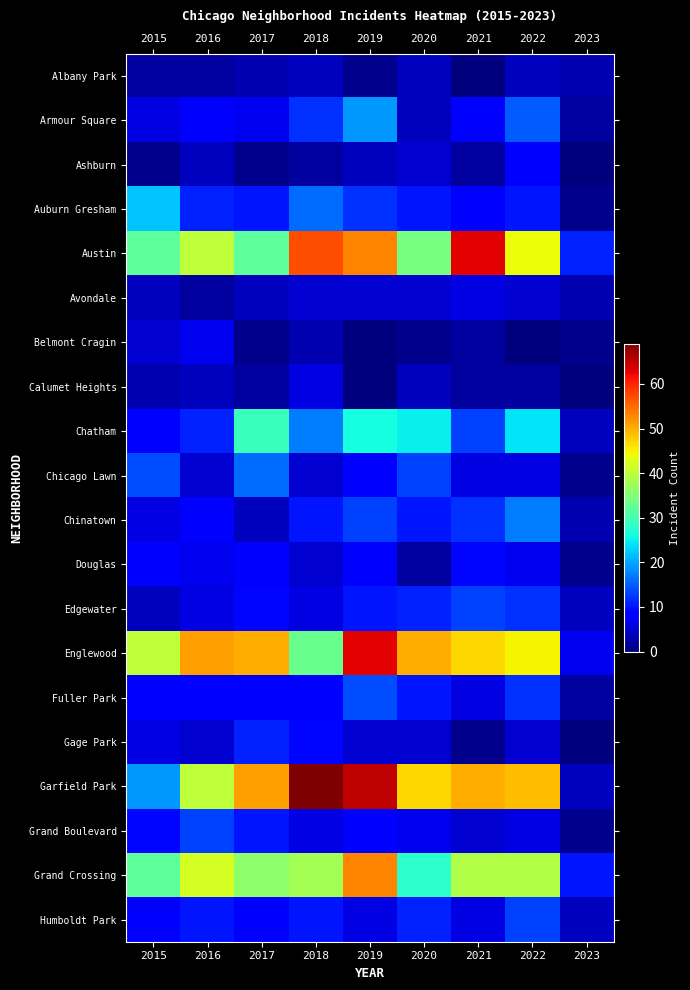

Reading left to right, transcribe all the data shown in this chart.

Albany Park: 2015=2	2016=2	2017=3	2018=4	2019=1	2020=4	2021=0	2022=4	2023=3
Armour Square: 2015=6	2016=8	2017=7	2018=12	2019=19	2020=4	2021=8	2022=15	2023=2
Ashburn: 2015=1	2016=4	2017=1	2018=2	2019=4	2020=5	2021=2	2022=8	2023=0
Auburn Gresham: 2015=22	2016=11	2017=10	2018=16	2019=12	2020=10	2021=8	2022=10	2023=1
Austin: 2015=32	2016=40	2017=32	2018=57	2019=53	2020=34	2021=63	2022=44	2023=11
Avondale: 2015=4	2016=2	2017=4	2018=5	2019=5	2020=5	2021=6	2022=5	2023=3
Belmont Cragin: 2015=5	2016=7	2017=1	2018=3	2019=0	2020=1	2021=2	2022=0	2023=1
Calumet Heights: 2015=3	2016=4	2017=2	2018=6	2019=0	2020=4	2021=2	2022=2	2023=0
Chatham: 2015=8	2016=11	2017=29	2018=17	2019=26	2020=25	2021=13	2022=24	2023=4
Chicago Lawn: 2015=14	2016=5	2017=16	2018=5	2019=8	2020=13	2021=6	2022=6	2023=1
Chinatown: 2015=6	2016=8	2017=4	2018=10	2019=13	2020=10	2021=12	2022=17	2023=3
Douglas: 2015=8	2016=7	2017=8	2018=5	2019=8	2020=2	2021=9	2022=7	2023=1
Edgewater: 2015=4	2016=6	2017=9	2018=6	2019=10	2020=11	2021=13	2022=12	2023=4
Englewood: 2015=40	2016=51	2017=50	2018=33	2019=63	2020=50	2021=47	2022=45	2023=7
Fuller Park: 2015=8	2016=8	2017=8	2018=8	2019=14	2020=10	2021=6	2022=12	2023=2
Gage Park: 2015=6	2016=5	2017=11	2018=9	2019=5	2020=5	2021=1	2022=5	2023=0
Garfield Park: 2015=19	2016=40	2017=51	2018=69	2019=65	2020=47	2021=50	2022=49	2023=4
Grand Boulevard: 2015=9	2016=13	2017=10	2018=6	2019=8	2020=7	2021=5	2022=6	2023=1
Grand Crossing: 2015=32	2016=42	2017=36	2018=38	2019=53	2020=28	2021=39	2022=39	2023=10
Humboldt Park: 2015=8	2016=10	2017=8	2018=10	2019=6	2020=11	2021=6	2022=13	2023=4